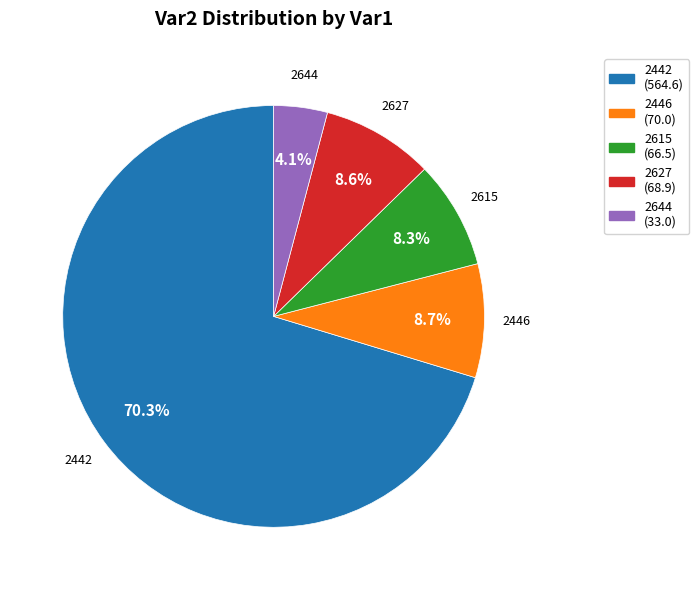

What is the largest slice in the pie chart?

2442